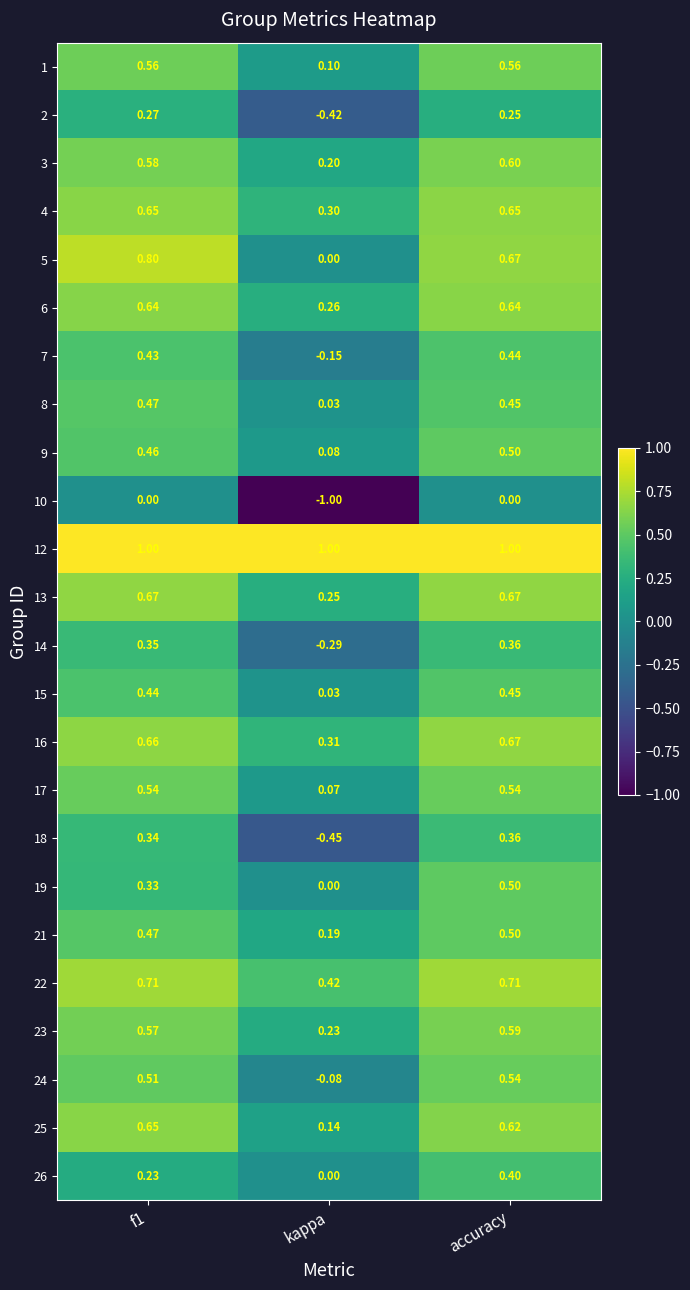

Which category has the lowest value in the 25 series?

kappa